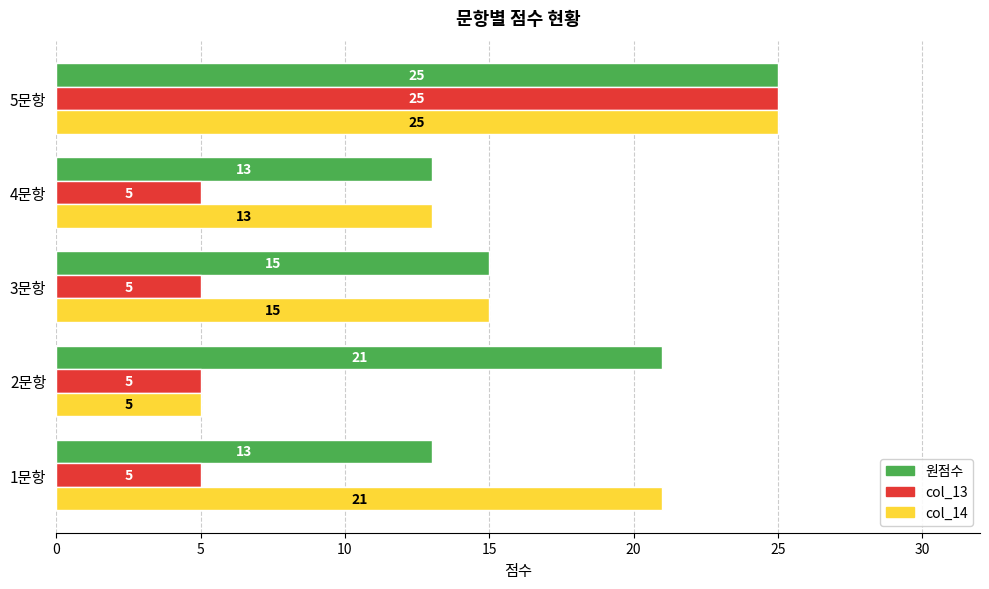

The 원점수 series shows 16 at 5문항. True or false?

False